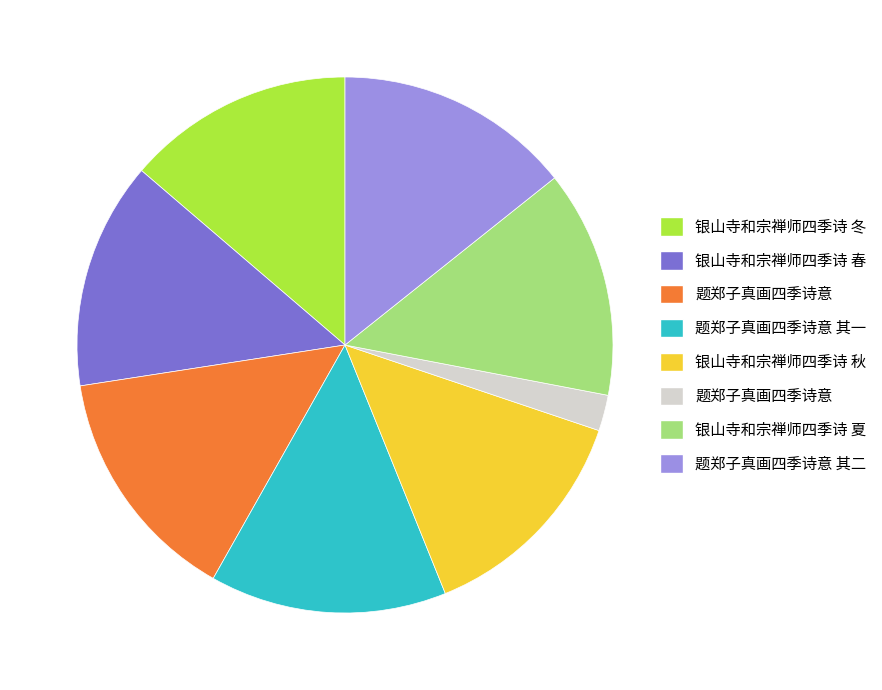

Is there any slice that represents more than half of the pie?

No